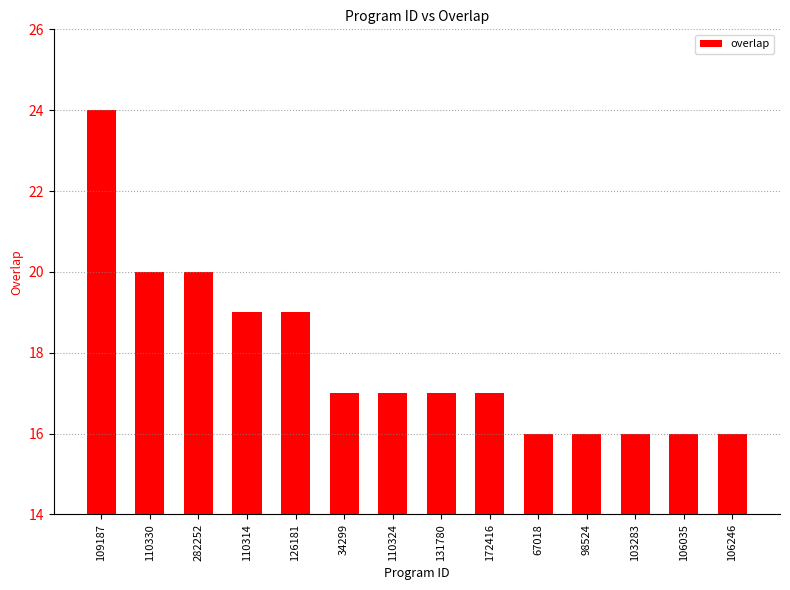

Reading left to right, what are all the values shown in this chart?

109187=24	110330=20	282252=20	110314=19	126181=19	34299=17	110324=17	131780=17	172416=17	67018=16	98524=16	103283=16	106035=16	106246=16